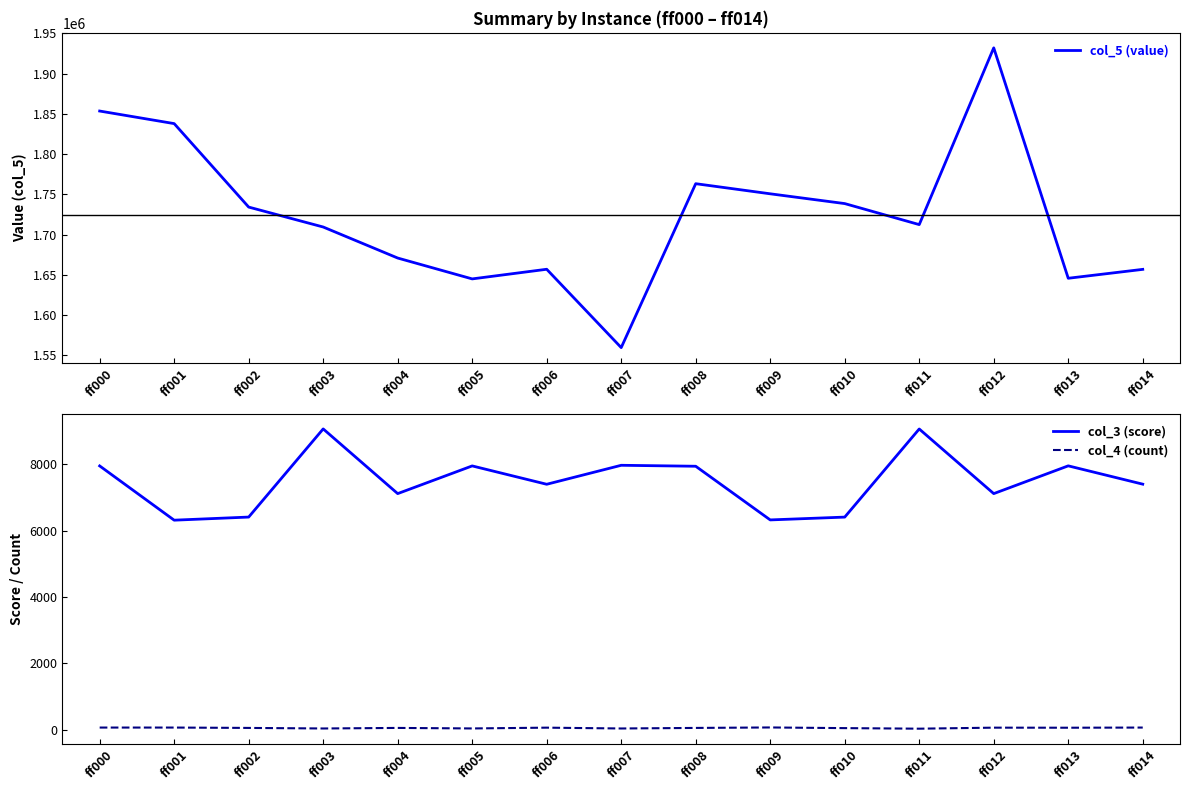

What is the approximate value of col_4 (count) at ff011?

25